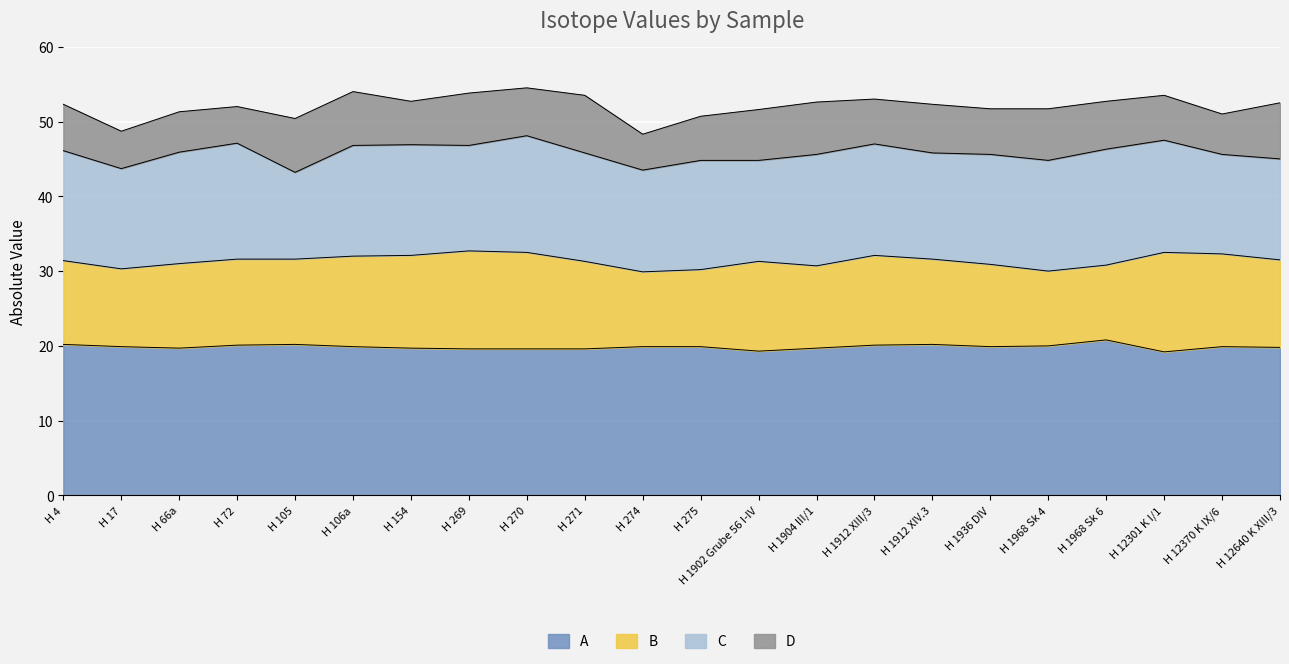

What is the total value across all series at H 271?

53.5